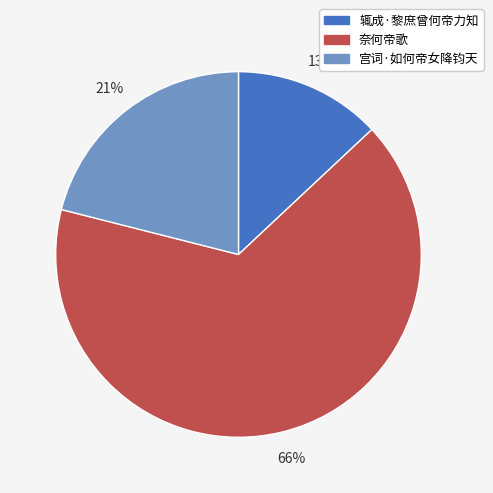

How many slices are in this pie chart?

3